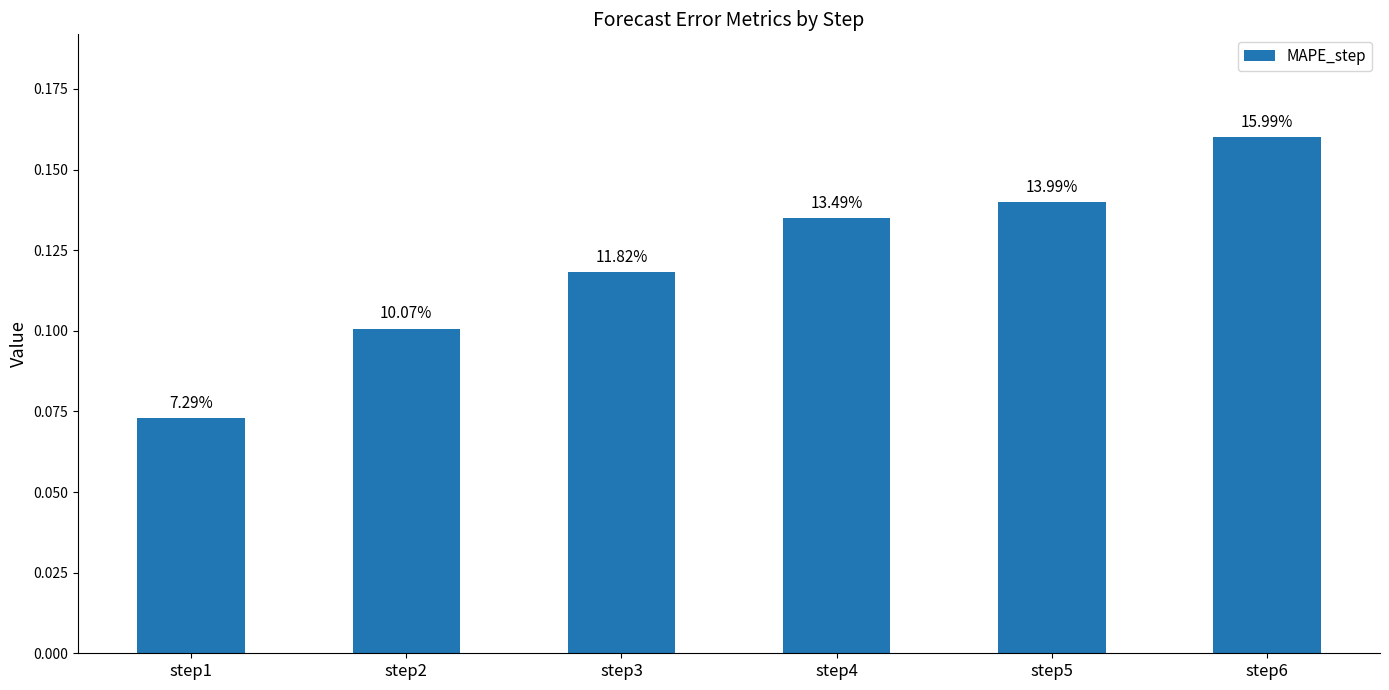

The chart shows a value of 0.2 at step3. True or false?

False